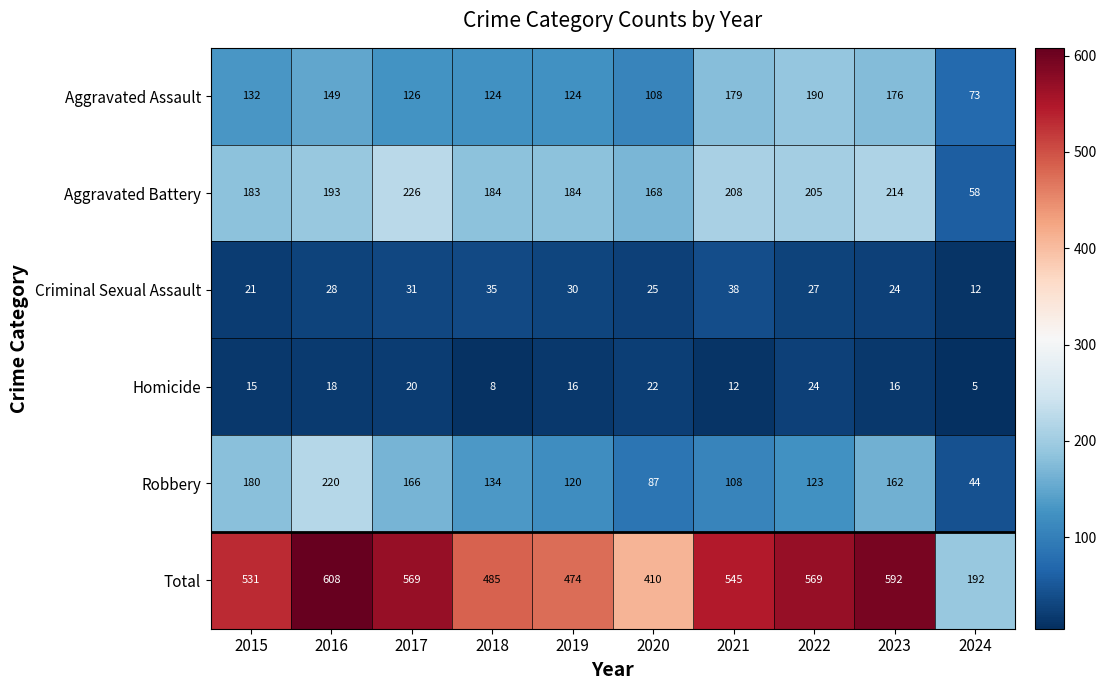

At which category is the sum across all series the highest?

2016